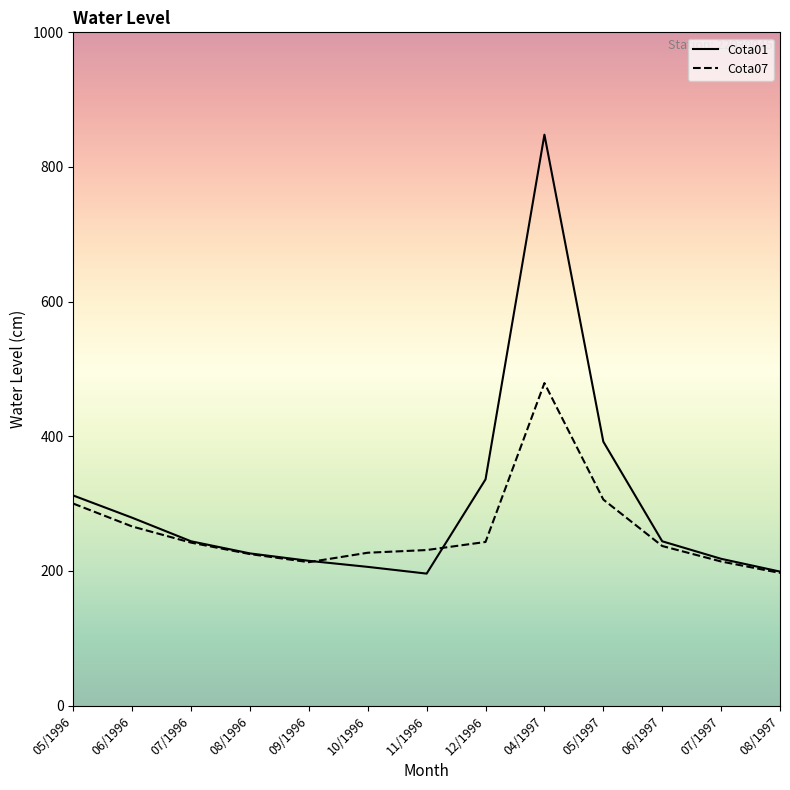

At which category is the sum across all series the highest?

04/1997